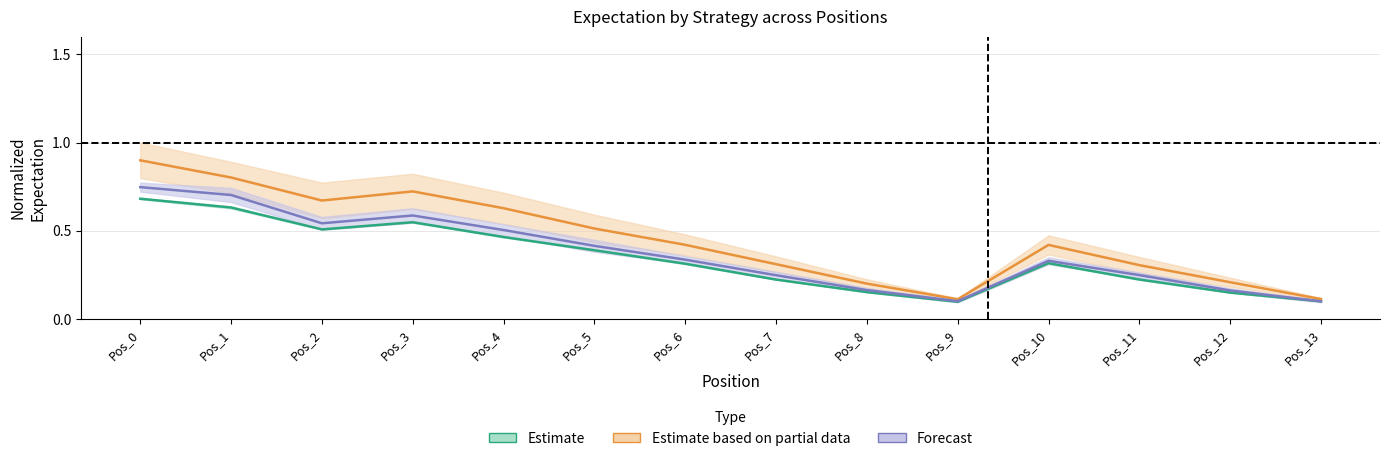

Is it true that Always_Security equals 1.0 at Pos_3?

False